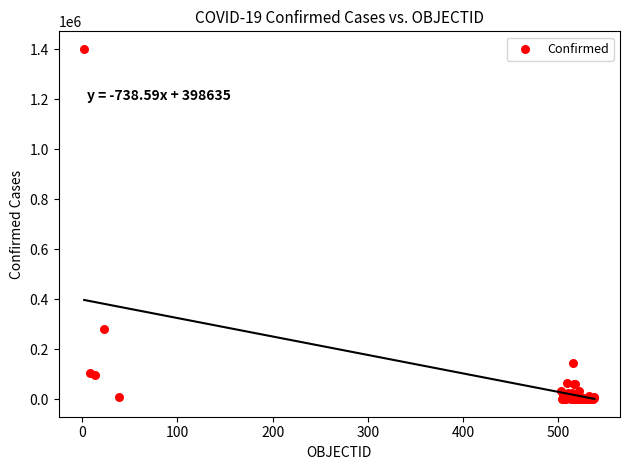

What Y value in the scatter plot is closest to 701032?

279393